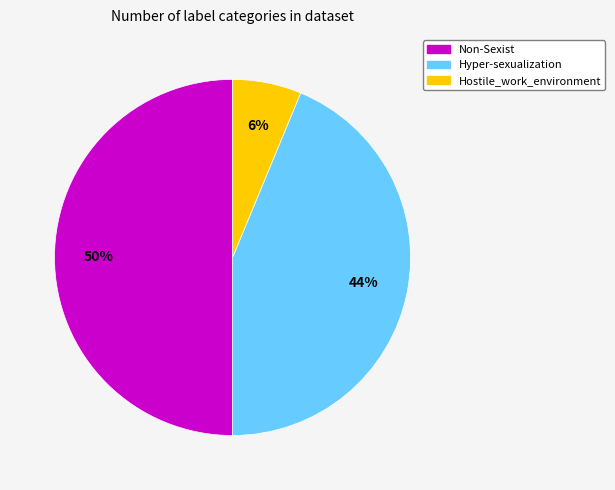

What is the ratio of the value at Hostile_work_environment to the value at Non-Sexist?

0.1